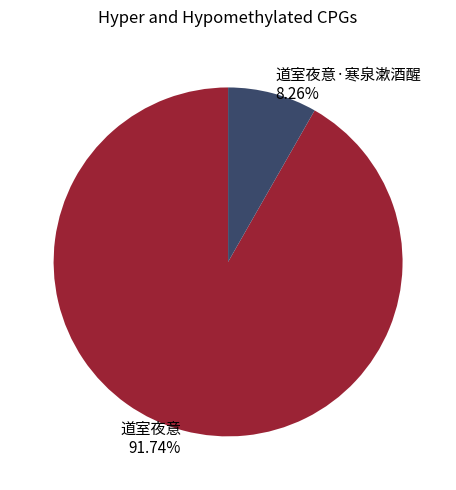

Is it true that 道室夜意·寒泉漱酒醒 is 15% of the pie?

False